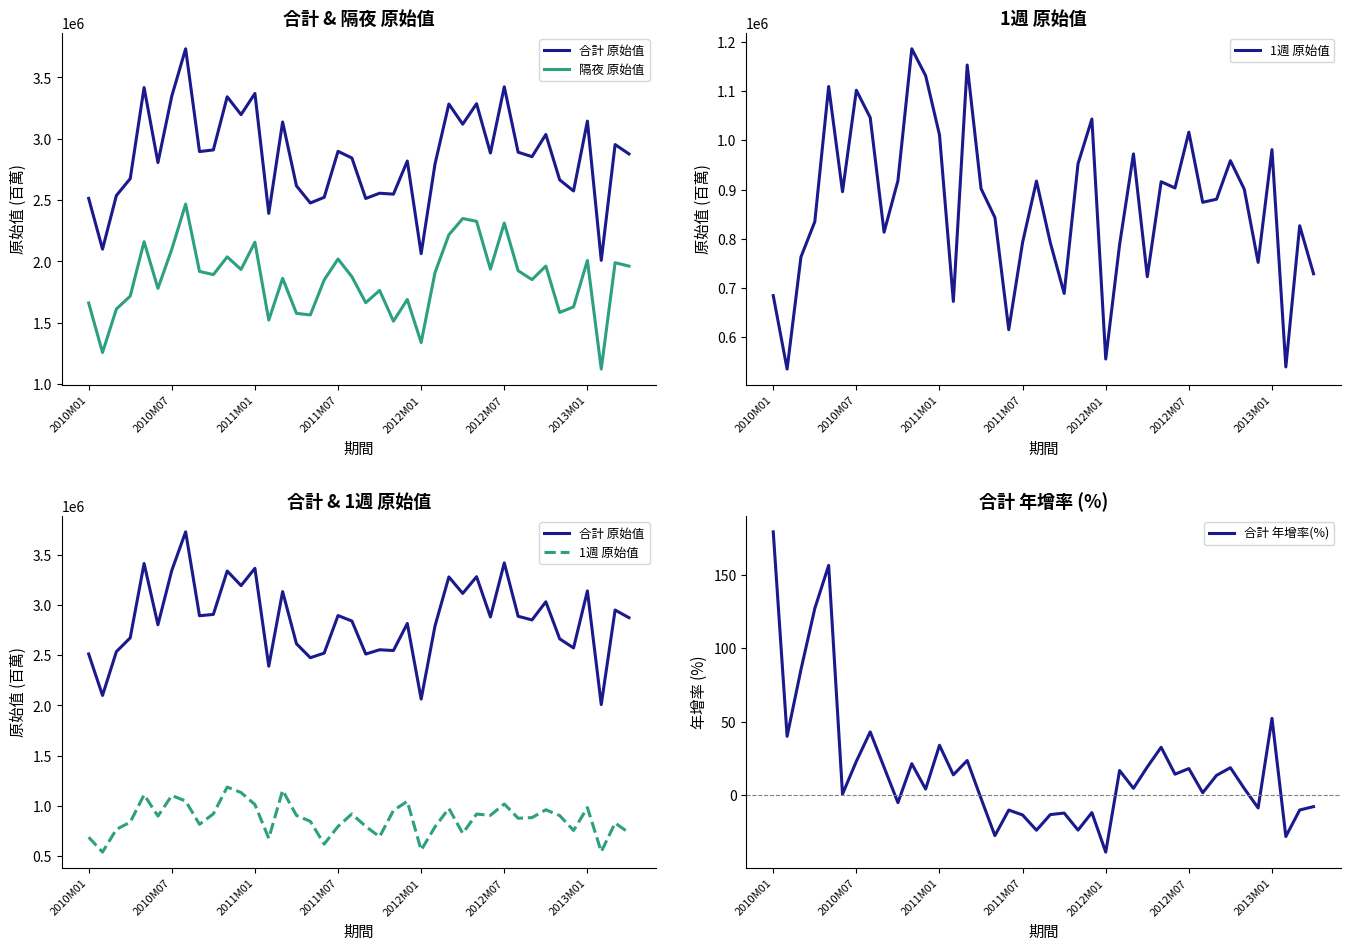

What is the sum of all 1週 原始值 values?

34719018.0